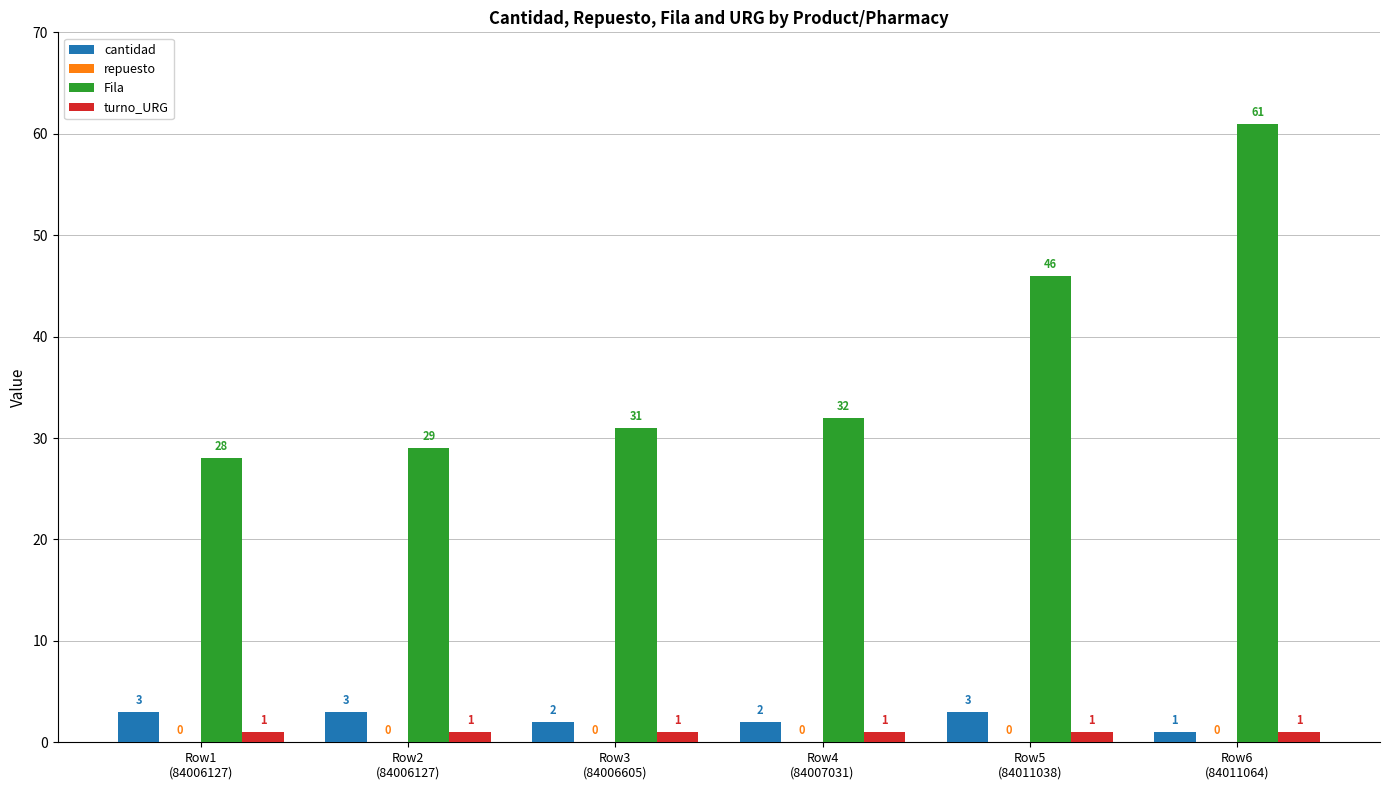

Which series has the largest total across all categories?

Fila